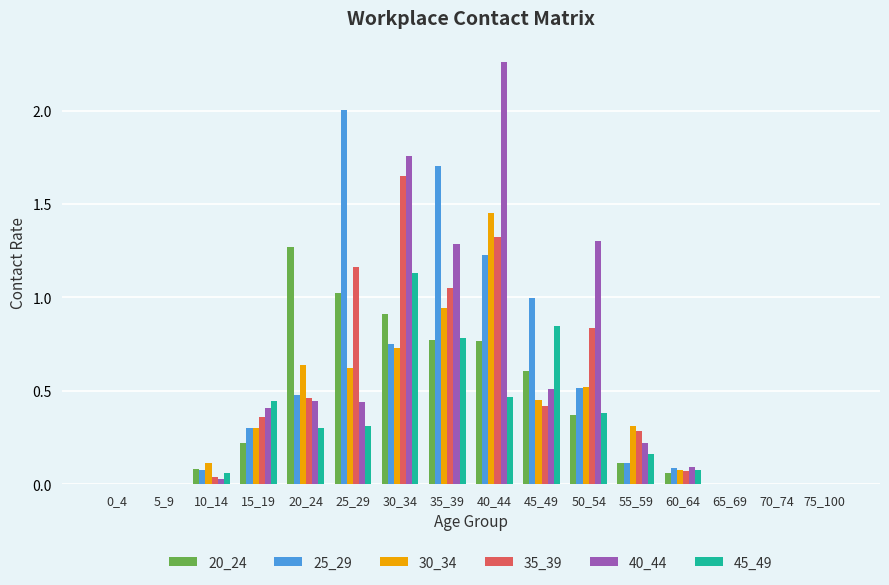

The value of 20_24 at 50_54 is 0.4. True or false?

True